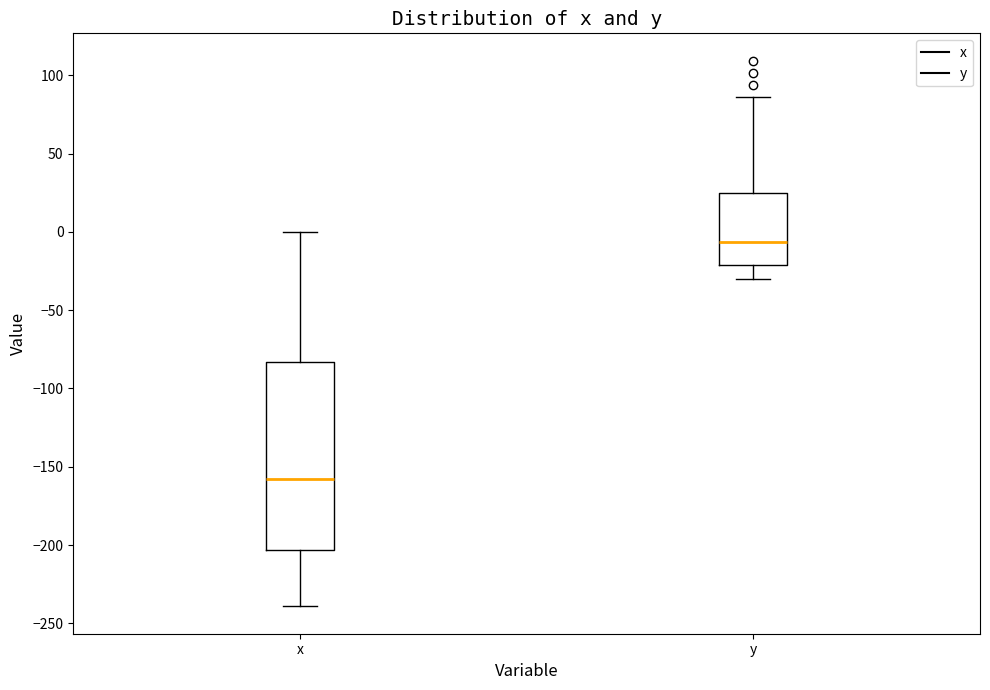

Which box's median line is the highest?

y